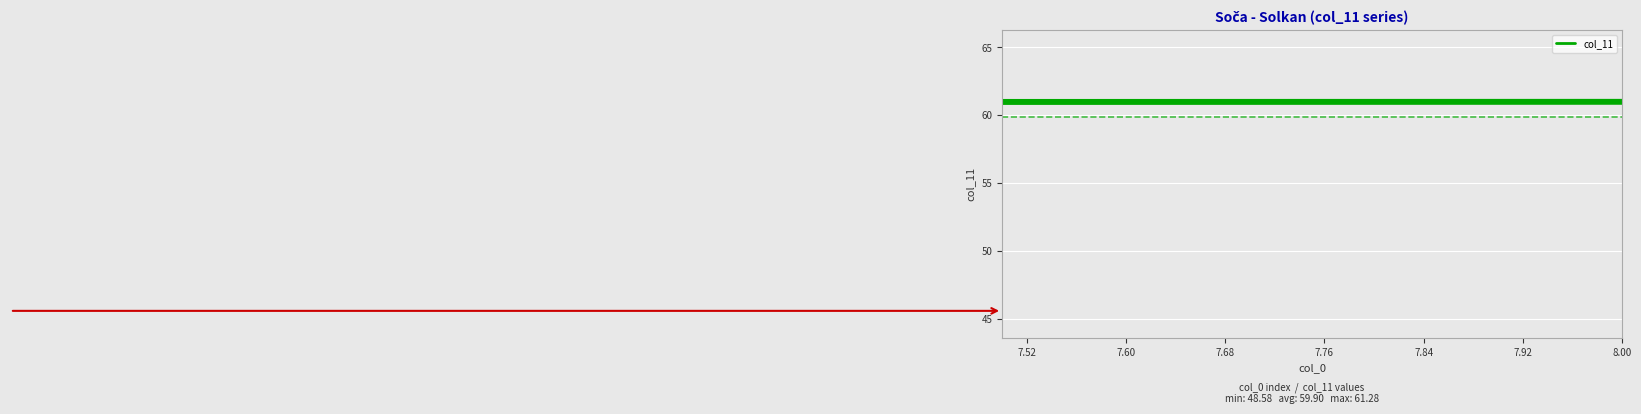

How many points are lower than both their immediate neighbors (excluding endpoints)?

2